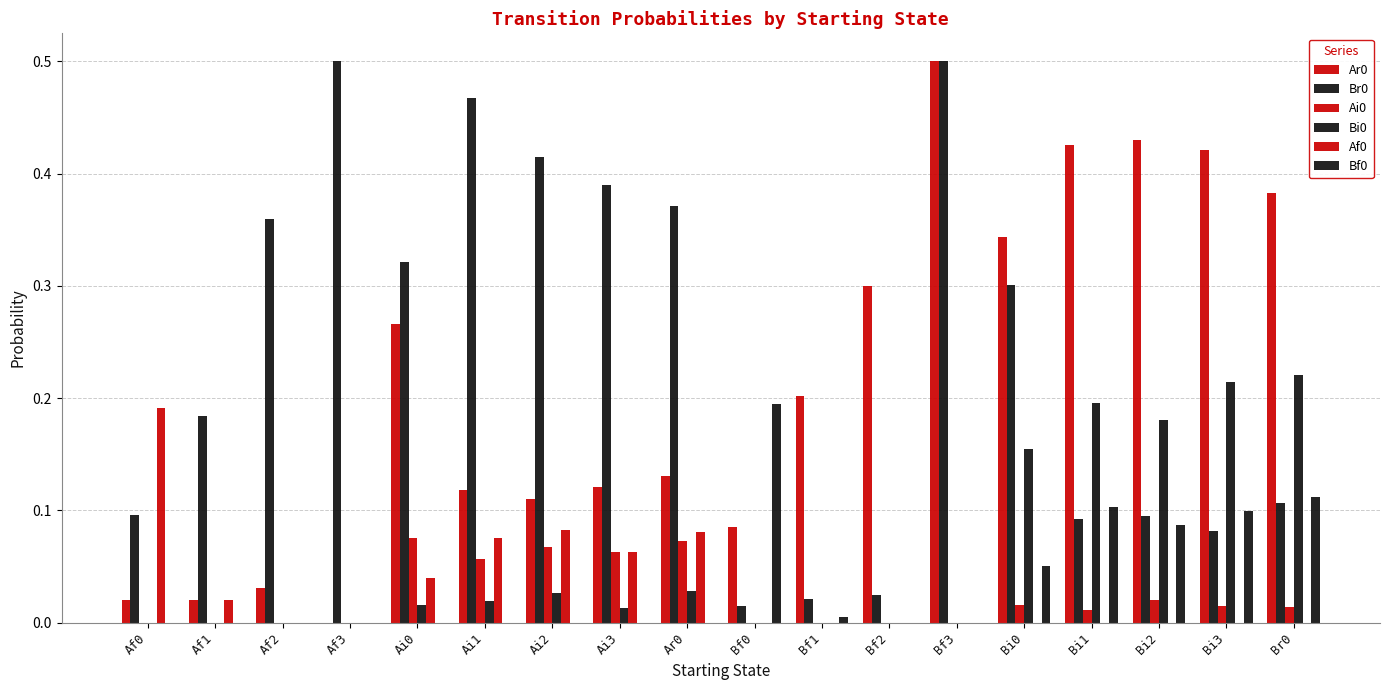

What is the total value across all series at Bi2?

0.8